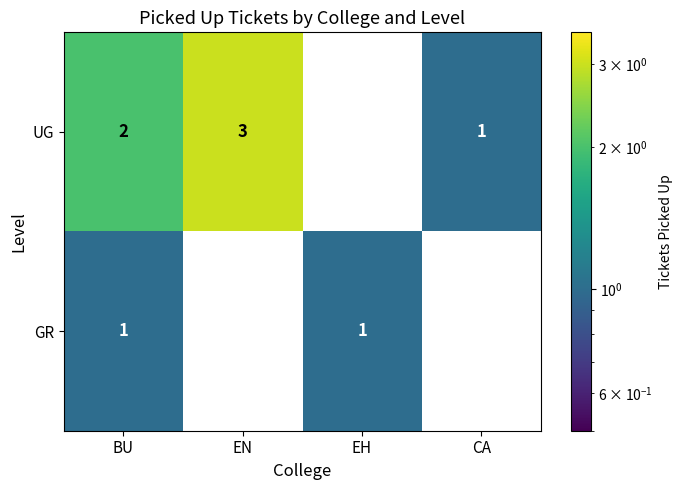

What is the difference between the UG values at EH and EN?

3